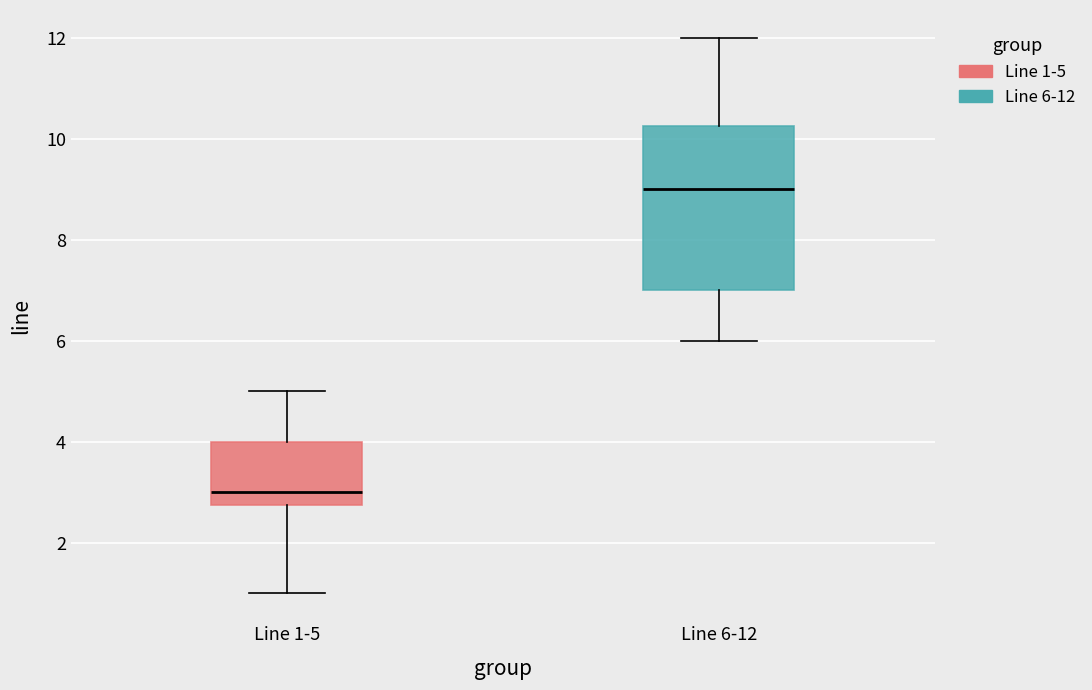

Reading left to right, transcribe this box plot: for each box, give where its median line is, the range the box spans, and where its two whiskers end, as read against the y-axis. The values are not printed on the chart, so give them approximately, as read against the axis.

Line 1-5: median 3.0, box 2.8 to 4.0, whiskers 1.0 to 5.0
Line 6-12: median 9.0, box 7.0 to 10.2, whiskers 6.0 to 12.0